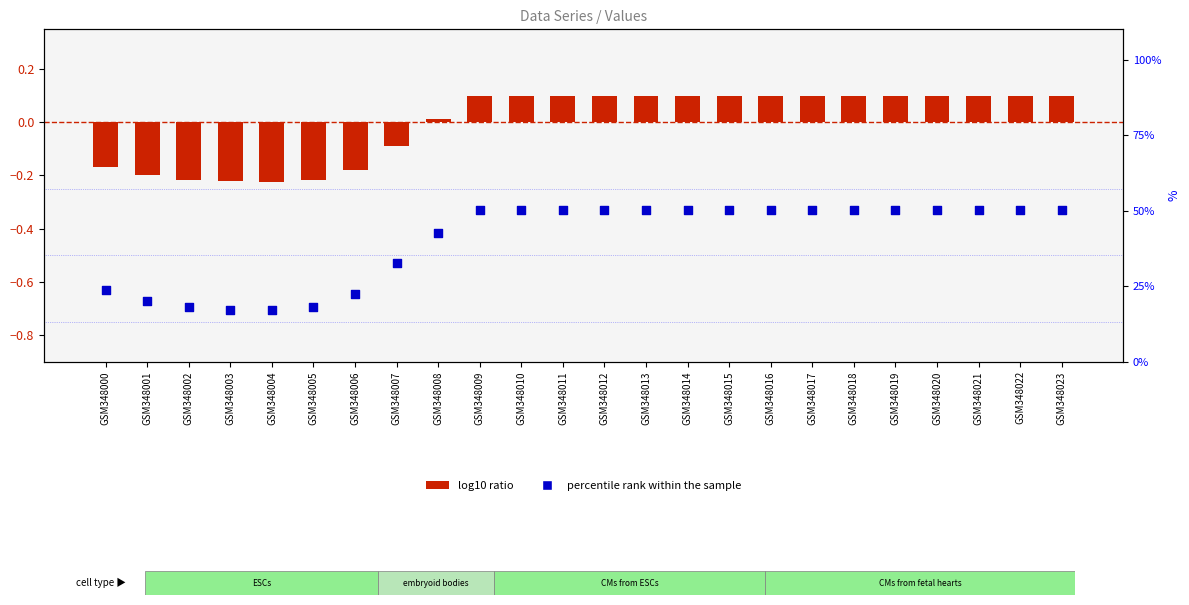

Which series reaches the minimum Y coordinate?

log10 ratio